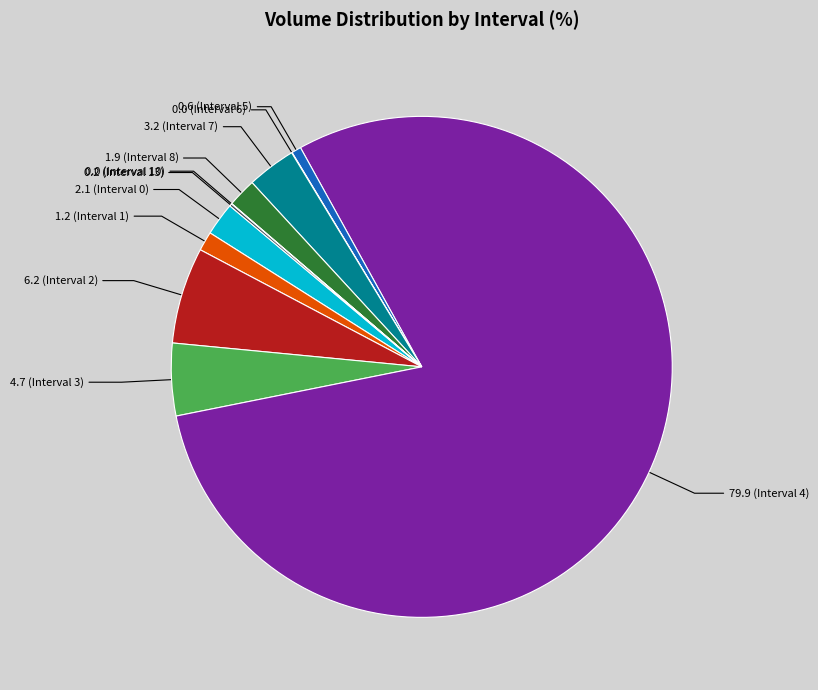

Is the sum of 4.7 (Interval 3) and 1.2 (Interval 1) greater than half?

No